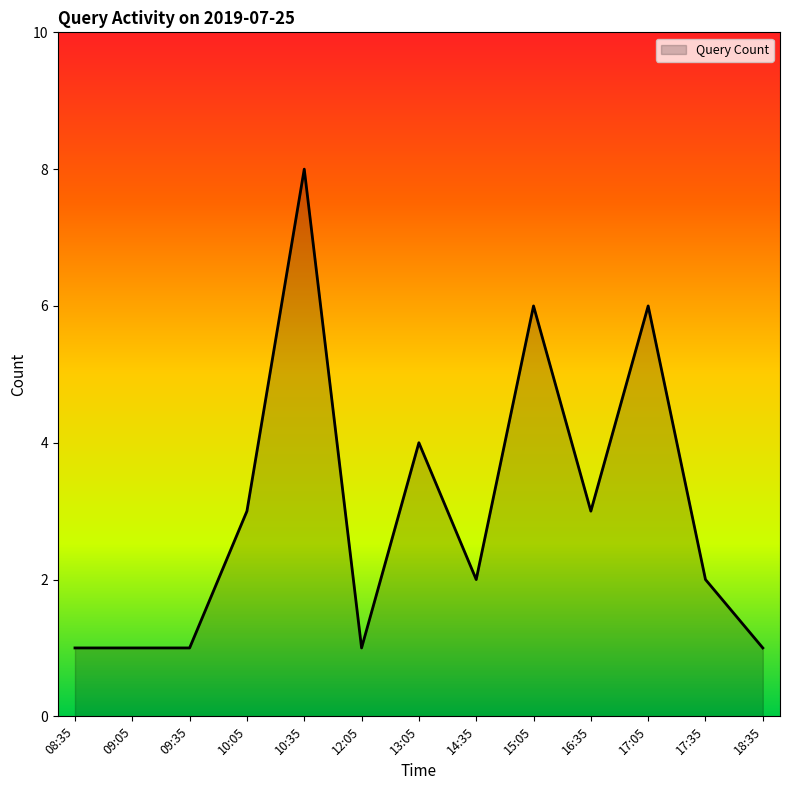

What value does the data have at 17:05?

6